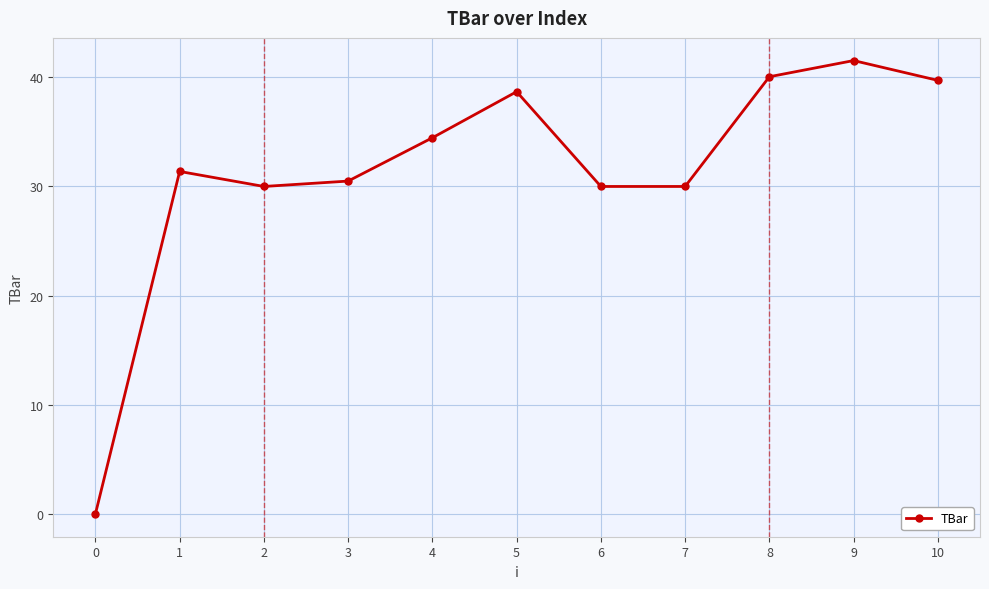

How many lines are shown in the chart?

1